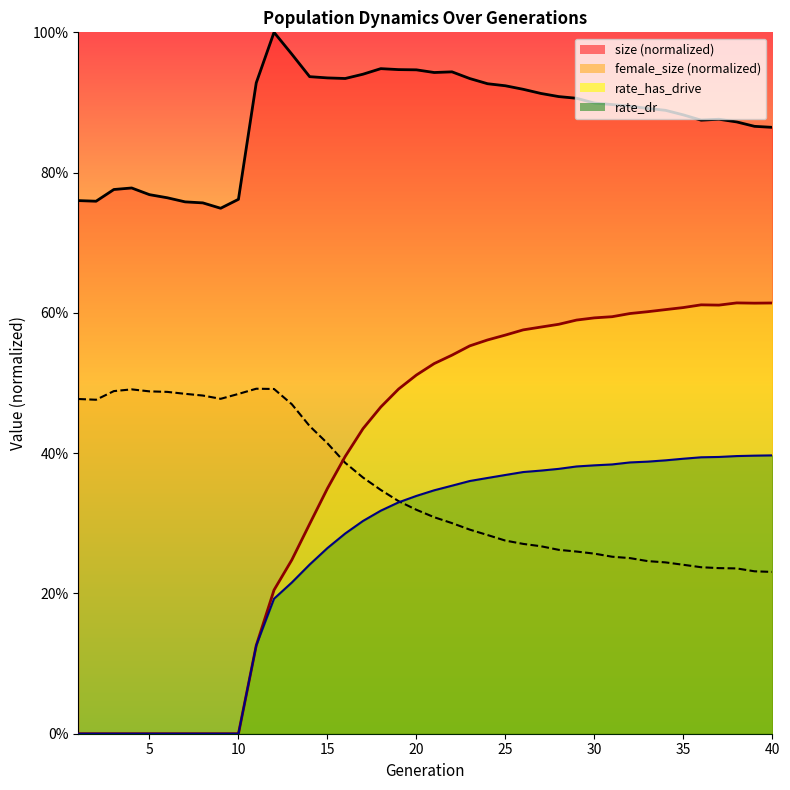

The rate_dr series shows 0.2 at 4. True or false?

False